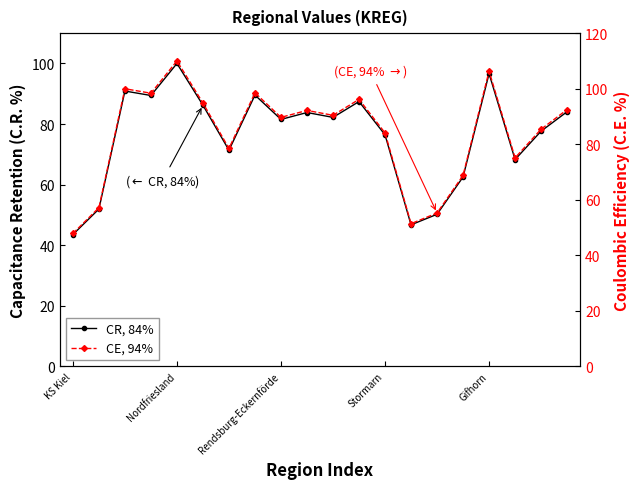

Between 10 and 11, which series saw the biggest shift?

CE, 94%